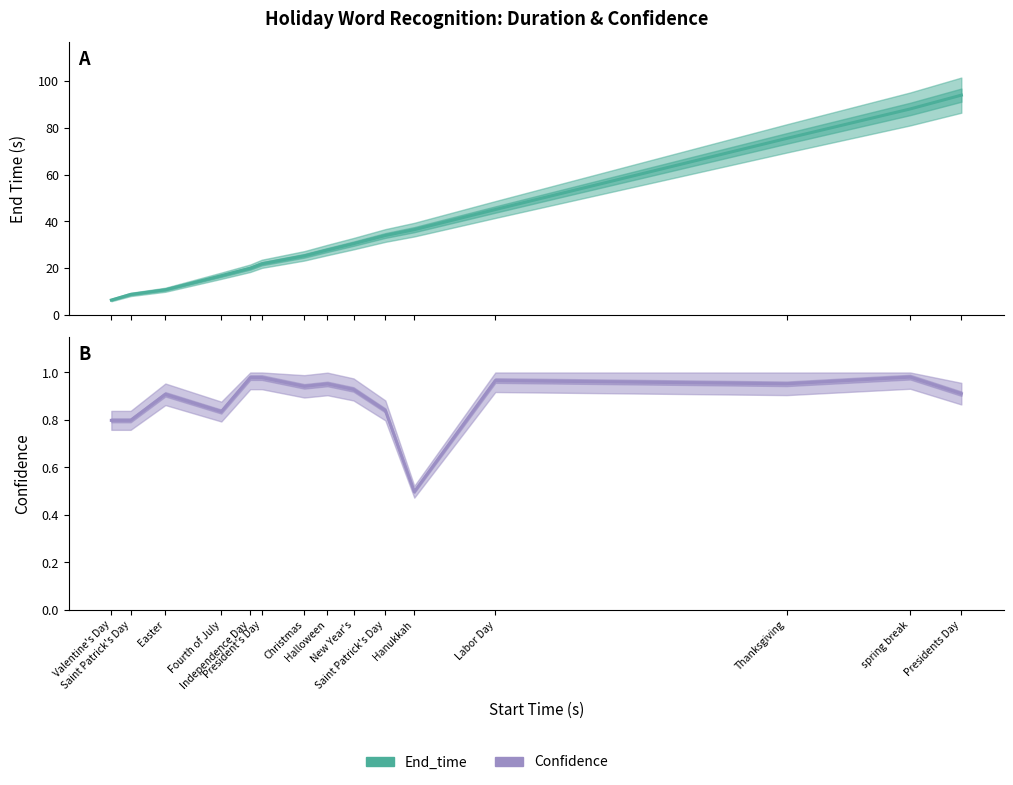

Is it true that Confidence equals 0.3 at Independence Day?

False